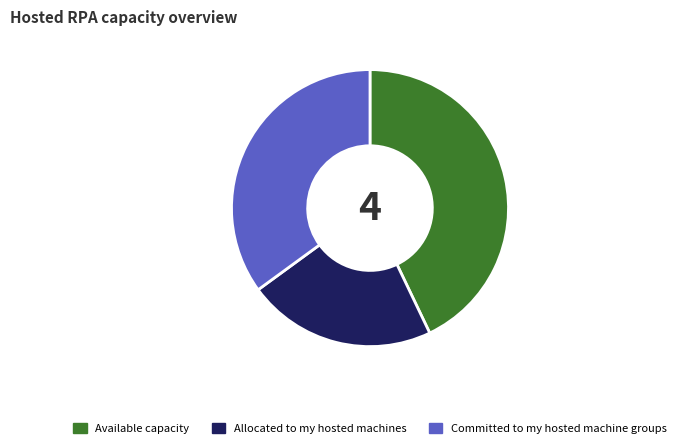

Which category has the biggest portion of the pie?

Available capacity